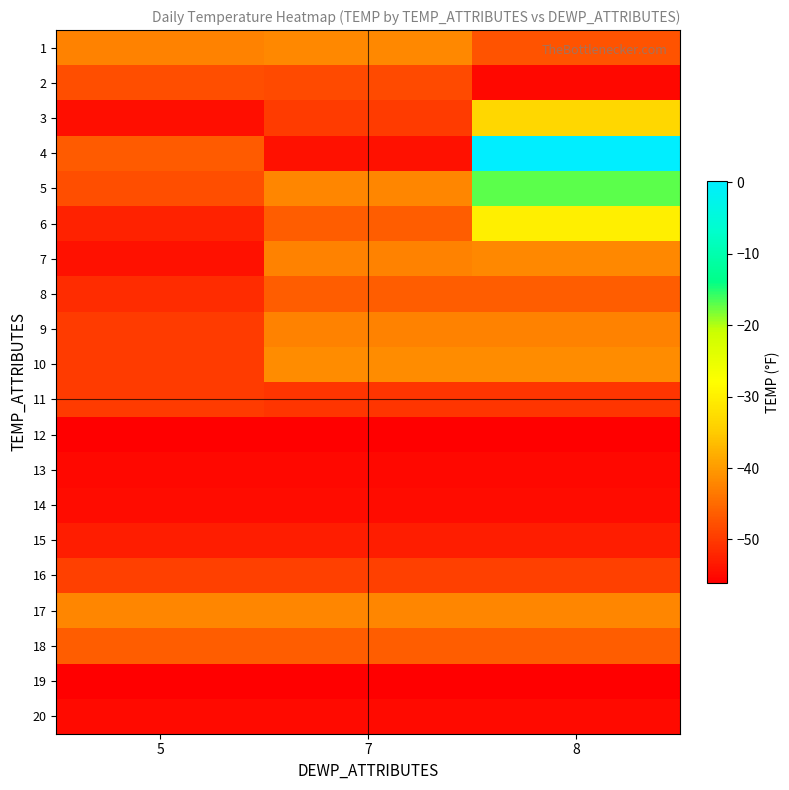

Reading left to right, transcribe all the data shown in this chart.

1: 5=-42.6	7=-42.0	8=-47.4
2: 5=-47.9	7=-48.3	8=-55.2
3: 5=-54.5	7=-49.8	8=-33.4
4: 5=-46.6	7=-54.3	8=0.2
5: 5=-47.8	7=-42.2	8=-17.0
6: 5=-52.4	7=-46.4	8=-30.0
7: 5=-54.3	7=-42.6	8=-42.0
8: 5=-51.3	7=-46.3	8=-46.3
9: 5=-49.8	7=-42.6	8=-42.6
10: 5=-49.8	7=-41.4	8=-41.4
11: 5=-49.8	7=-50.6	8=-50.6
12: 5=-55.9	7=-55.9	8=-55.9
13: 5=-55.1	7=-55.1	8=-55.1
14: 5=-54.6	7=-54.6	8=-54.6
15: 5=-53.0	7=-53.0	8=-53.0
16: 5=-49.5	7=-49.5	8=-49.5
17: 5=-42.2	7=-42.2	8=-42.2
18: 5=-46.4	7=-46.4	8=-46.4
19: 5=-56.1	7=-56.1	8=-56.1
20: 5=-55.0	7=-55.0	8=-55.0